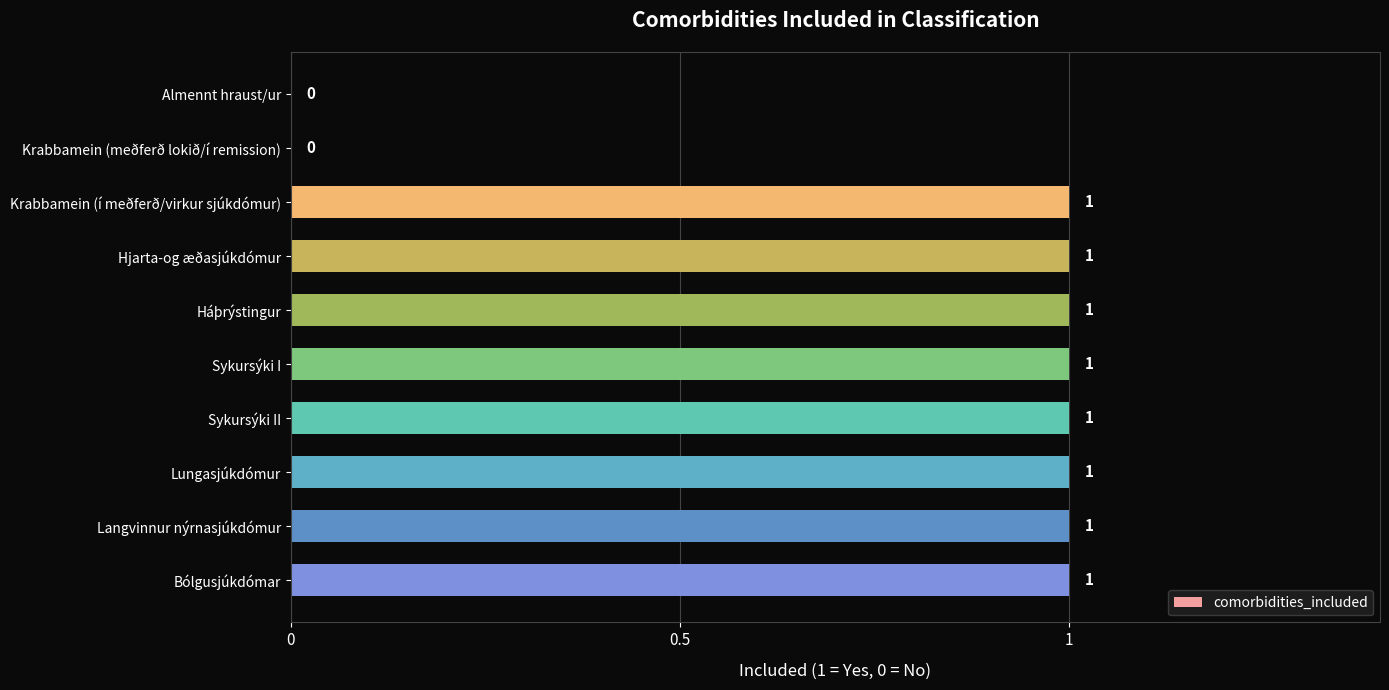

Reading top to bottom, transcribe all the data shown in this chart.

Almennt hraust/ur=0	Krabbamein (meðferð lokið/í remission)=0	Krabbamein (í meðferð/virkur sjúkdómur)=1	Hjarta-og æðasjúkdómur=1	Háþrýstingur=1	Sykursýki I=1	Sykursýki II=1	Lungasjúkdómur=1	Langvinnur nýrnasjúkdómur=1	Bólgusjúkdómar=1